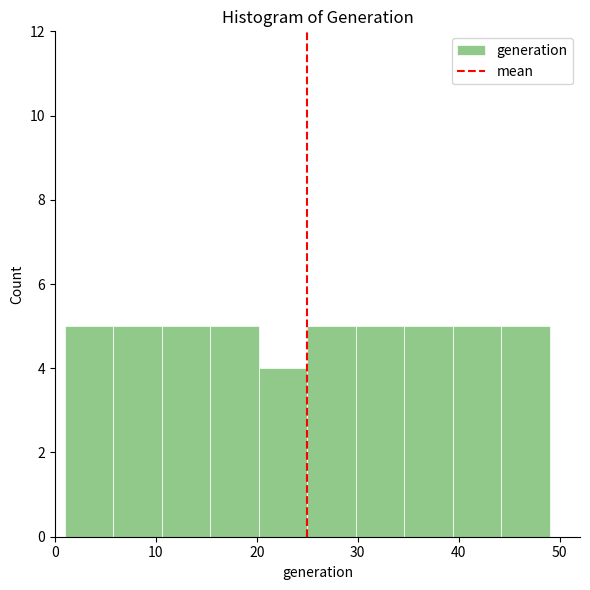

Reading left to right, list every bar in this chart as the range it spans on the x-axis followed by its height. Neither the bar edges nor the heights are printed on the chart, so give them approximately, as read against the axes.

1.0 to 5.8: 5
5.8 to 10.6: 5
10.6 to 15.4: 5
15.4 to 20.2: 5
20.2 to 25.0: 4
25.0 to 29.8: 5
29.8 to 34.6: 5
34.6 to 39.4: 5
39.4 to 44.2: 5
44.2 to 49.0: 5